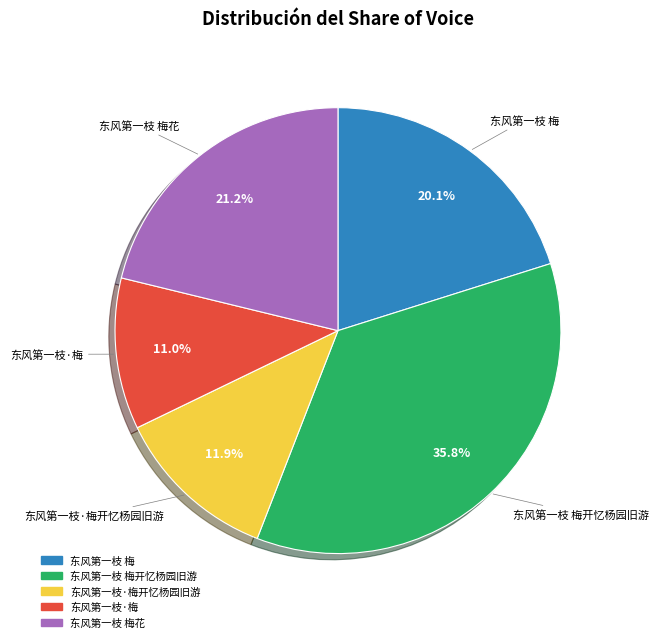

Is there a majority slice in this chart?

No